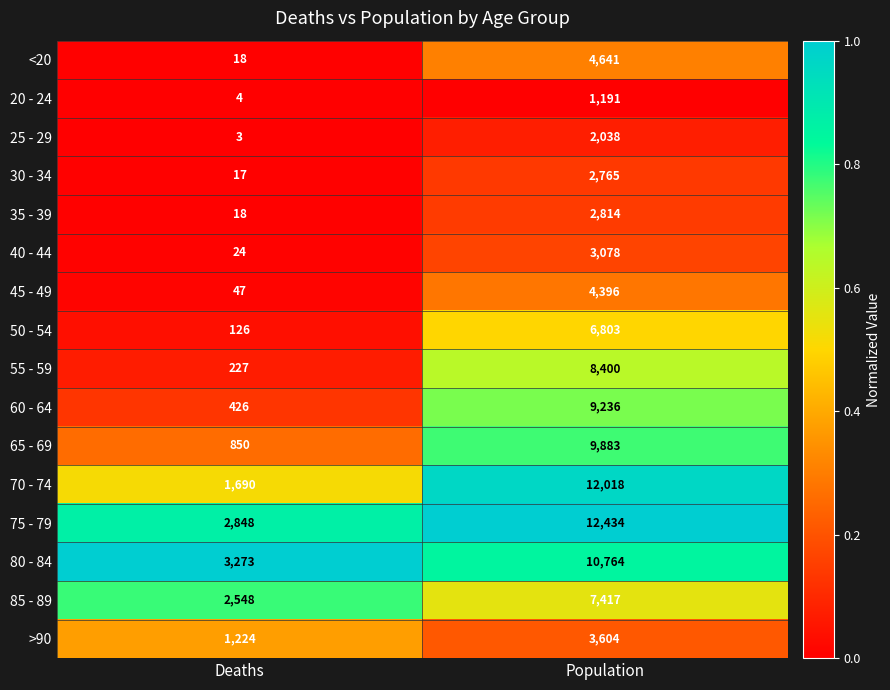

List the series in order of their peak value, lowest first.

20 - 24, 25 - 29, 30 - 34, 35 - 39, 40 - 44, >90, 45 - 49, <20, 50 - 54, 85 - 89, 55 - 59, 60 - 64, 65 - 69, 80 - 84, 70 - 74, 75 - 79